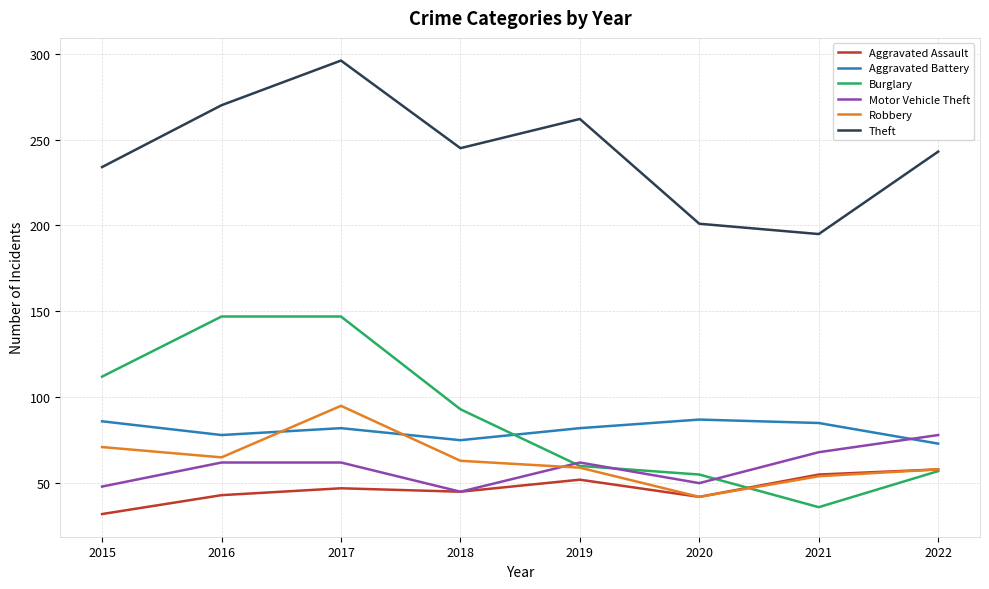

In Burglary, how many points are lower than both neighbors (excluding endpoints)?

1